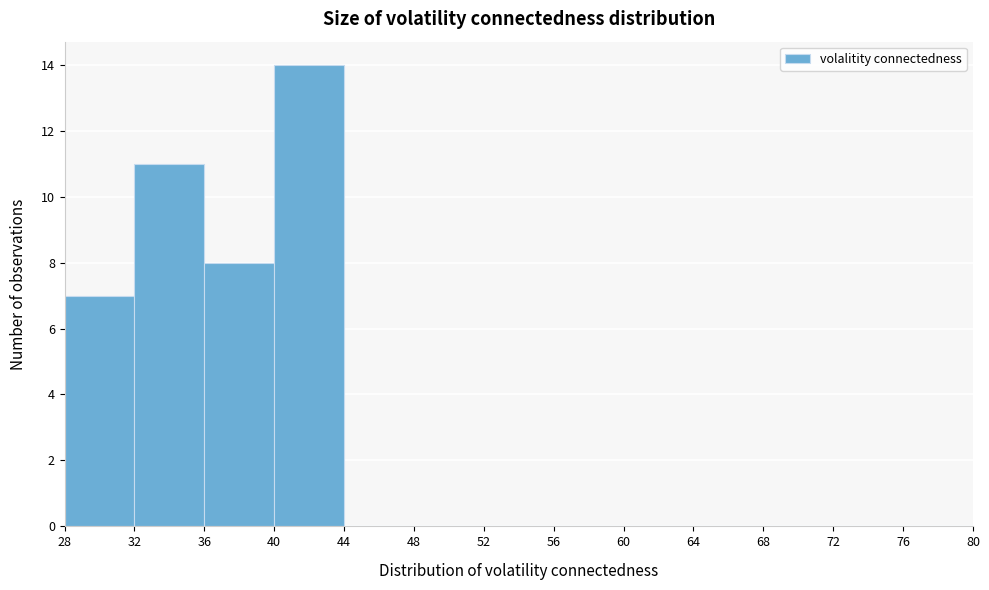

Reading left to right, transcribe this chart: for each bar, give the range it covers on the x-axis and its height. The values are not printed on the chart, so give them approximately, as read against the axis.

28 to 32: 7
32 to 36: 11
36 to 40: 8
40 to 44: 14
44 to 48: 0
48 to 52: 0
52 to 56: 0
56 to 60: 0
60 to 64: 0
64 to 68: 0
68 to 72: 0
72 to 76: 0
76 to 80: 0